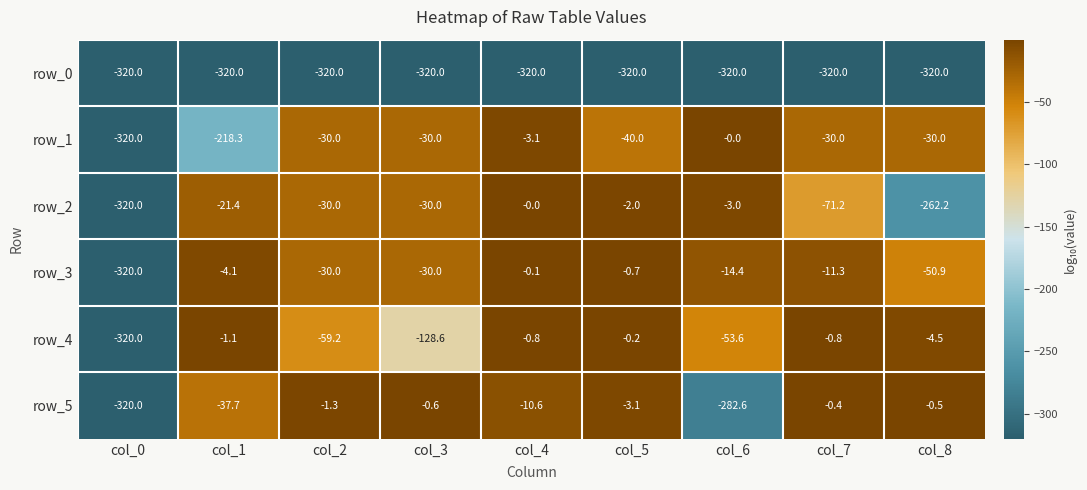

Where does the row_4 series first go above -4?

col_1